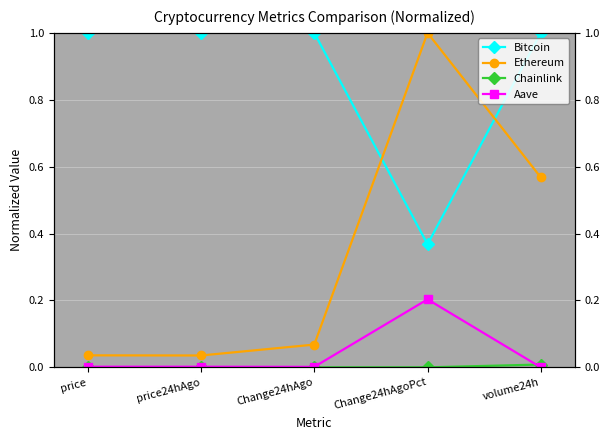

Reading right to left, transcribe all the data shown in this chart.

Bitcoin: 1.0	0.4	1.0	1.0	1.0
Ethereum: 0.6	1.0	0.1	0.0	0.0
Chainlink: 0.0	0.0	0.0	0.0	0.0
Aave: 0.0	0.2	0.0	0.0	0.0